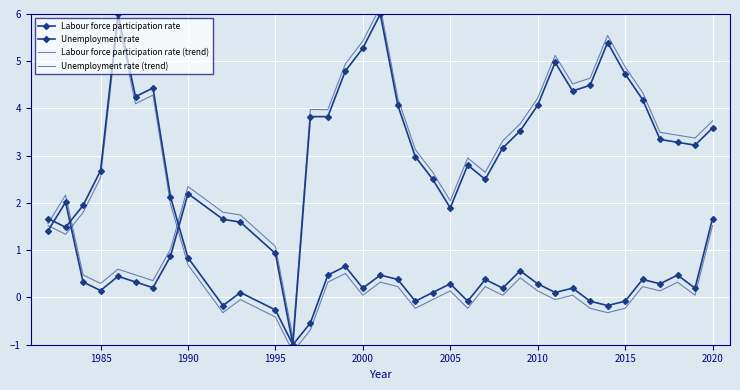

What is the difference between the maximum and minimum values in the Unemployment rate series?

7.0